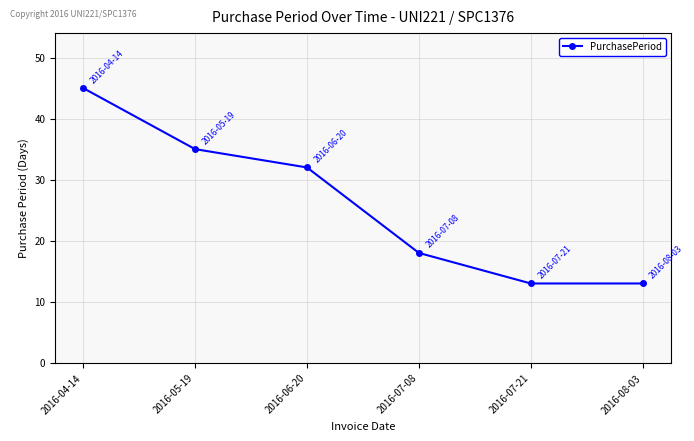

What is the label of the 1st point from the right?

2016-08-03